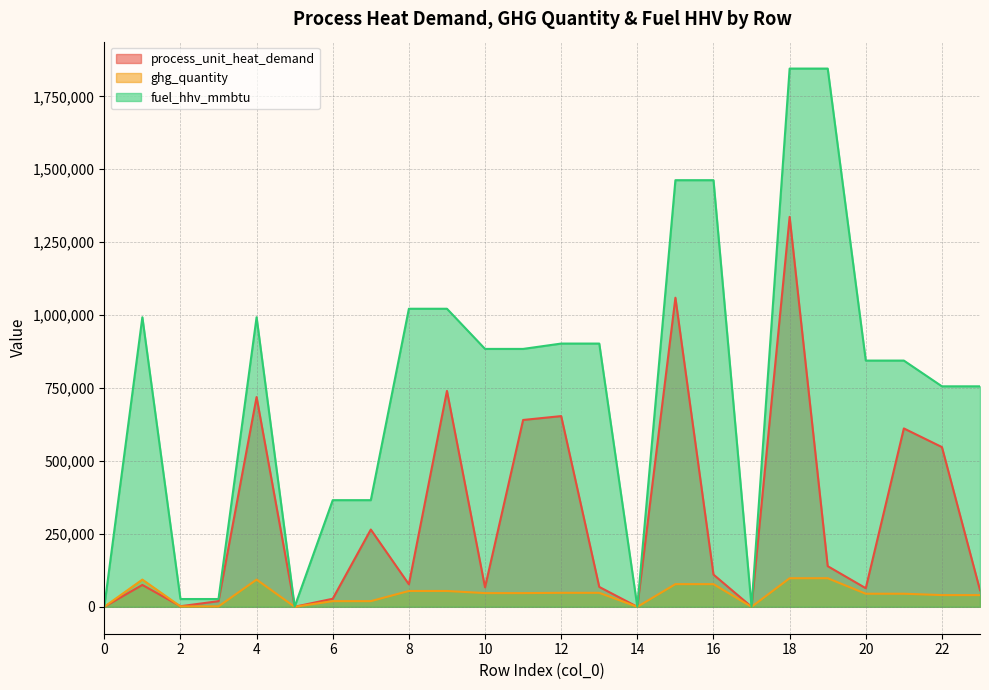

What are all the series names shown in the legend?

process_unit_heat_demand, ghg_quantity, fuel_hhv_mmbtu